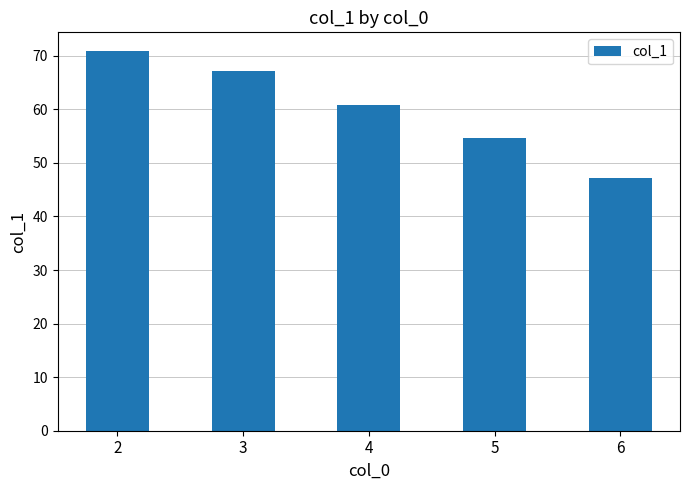

How many series are shown in this chart?

1